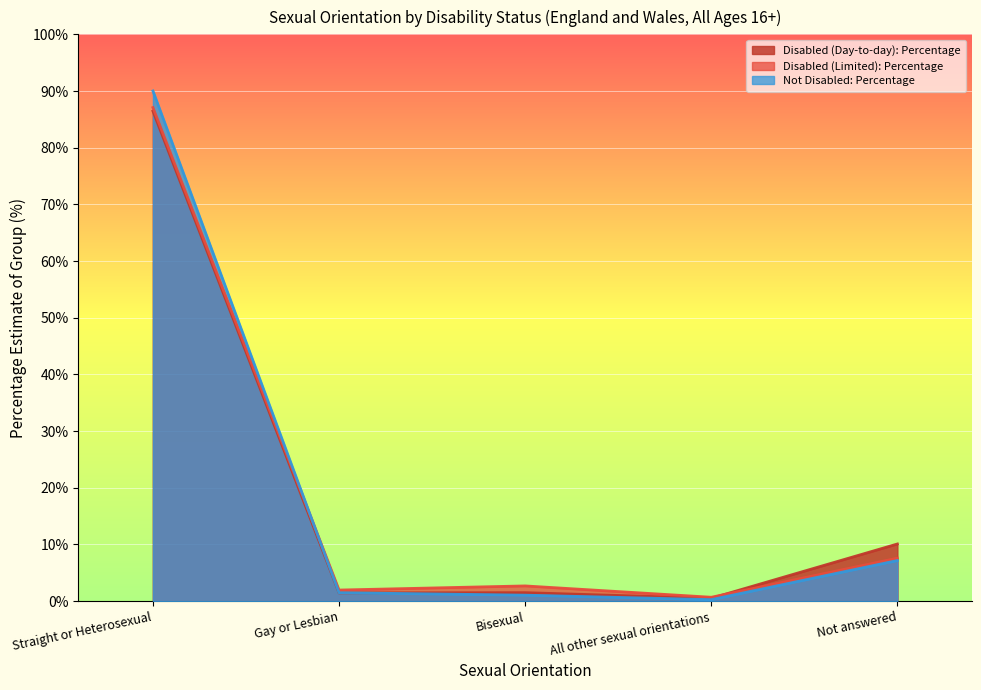

Reading left to right, transcribe all the data shown in this chart.

Disabled (Day-to-day): Percentage: Straight or Heterosexual=86.5	Gay or Lesbian=1.5	Bisexual=1.5	All other sexual orientations=0.5	Not answered=10.1
Disabled (Limited): Percentage: Straight or Heterosexual=87.1	Gay or Lesbian=2.0	Bisexual=2.7	All other sexual orientations=0.7	Not answered=7.6
Not Disabled: Percentage: Straight or Heterosexual=90.0	Gay or Lesbian=1.5	Bisexual=1.1	All other sexual orientations=0.3	Not answered=7.2